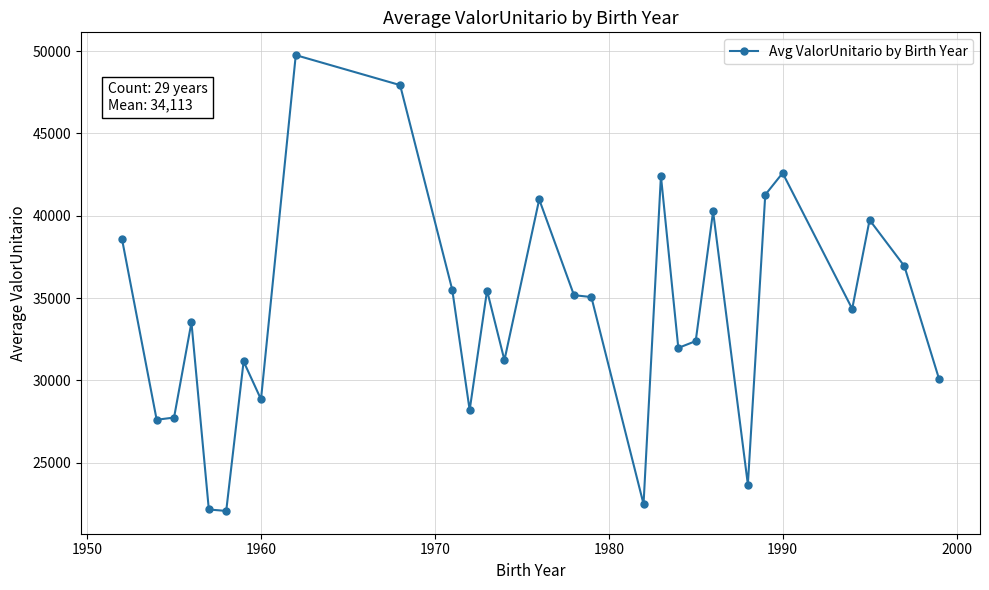

What is the value of the 6th point from the left?

22073.1